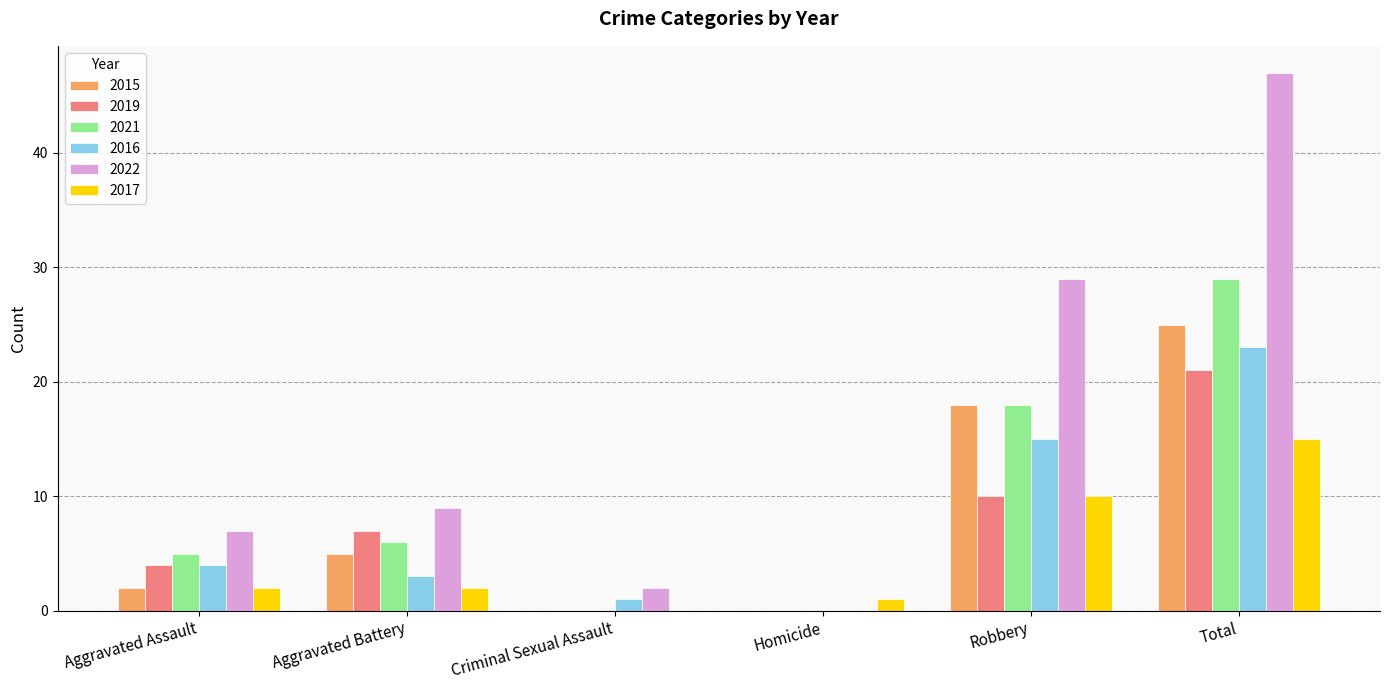

Which series has the largest total across all categories?

2022